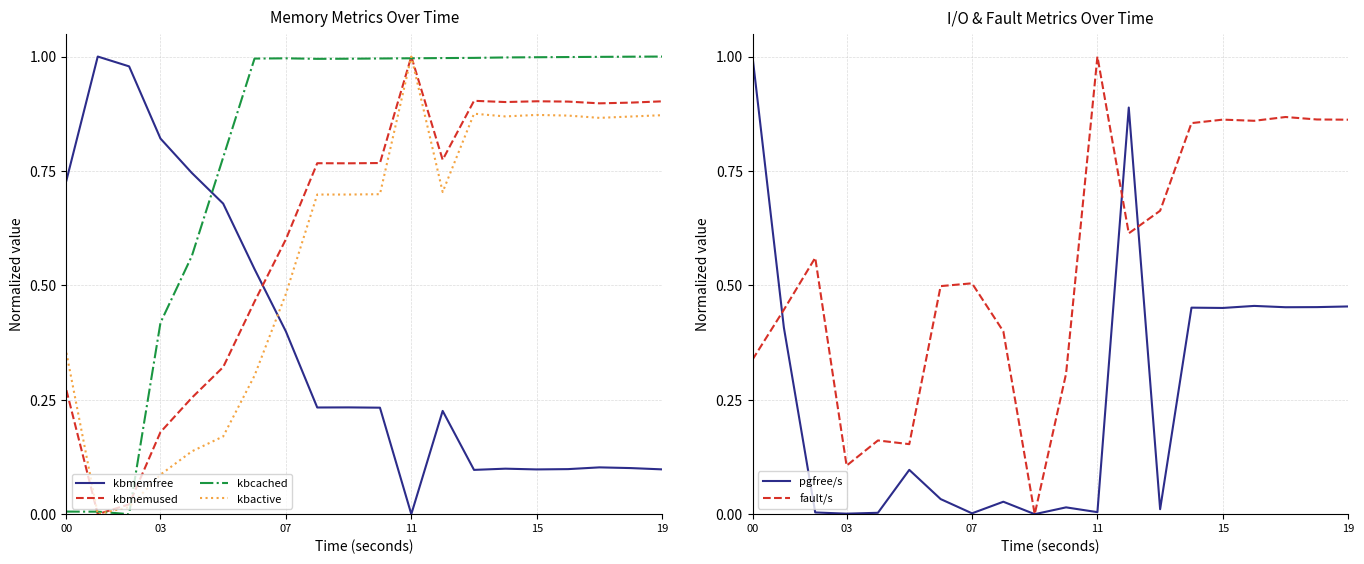

True or false: kbmemfree has more than 0 interior local peaks.

True